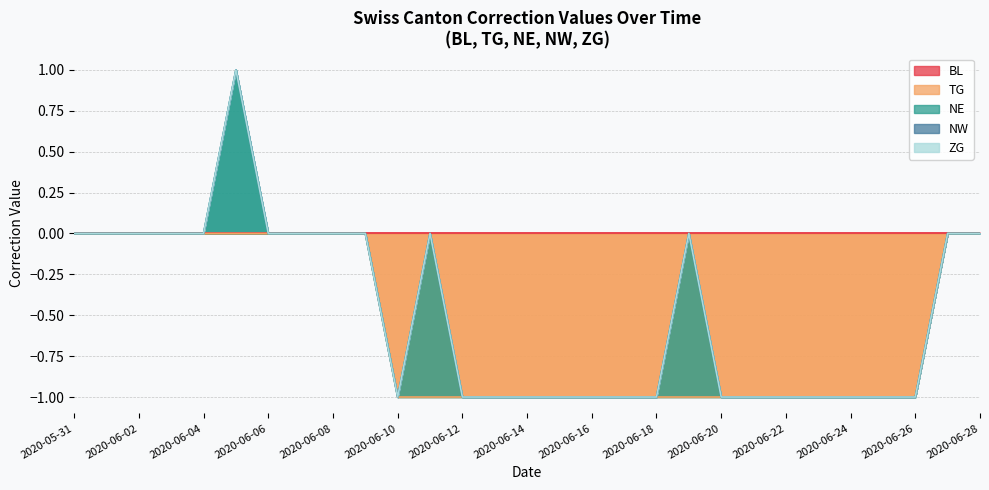

What are all the series names shown in the legend?

BL, TG, NE, NW, ZG